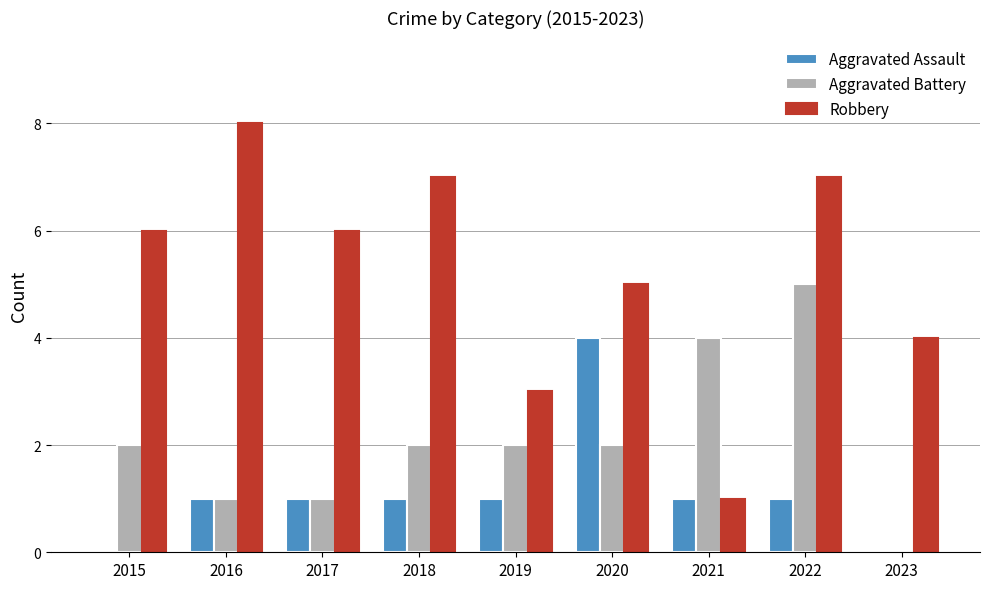

Reading right to left, list all the values displayed in this chart.

Aggravated Assault: 2023=0	2022=1	2021=1	2020=4	2019=1	2018=1	2017=1	2016=1	2015=0
Aggravated Battery: 2023=0	2022=5	2021=4	2020=2	2019=2	2018=2	2017=1	2016=1	2015=2
Robbery: 2023=4	2022=7	2021=1	2020=5	2019=3	2018=7	2017=6	2016=8	2015=6